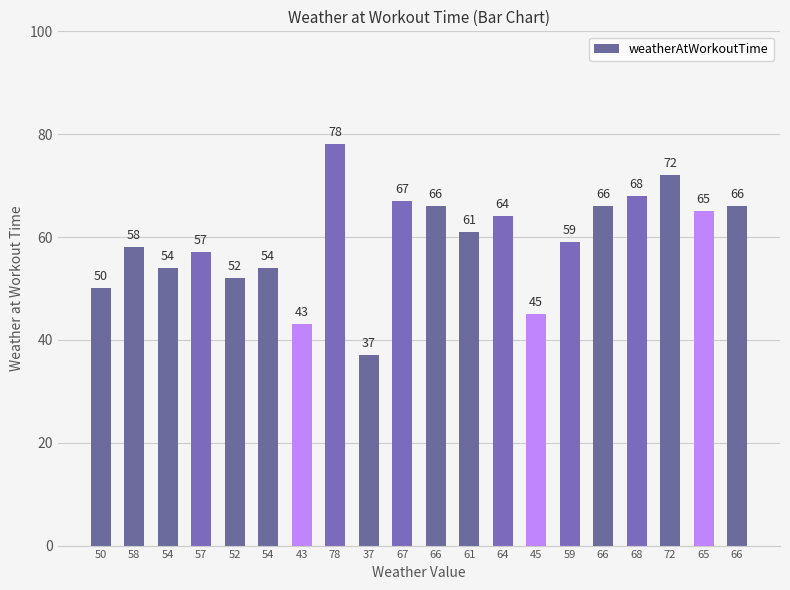

How many categories are shown in the chart?

20